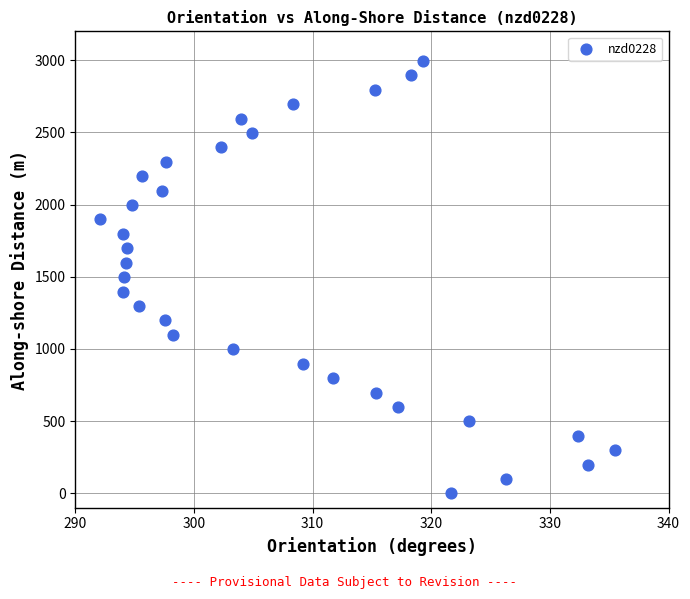

What is the range of X values (max minus min)?

43.4